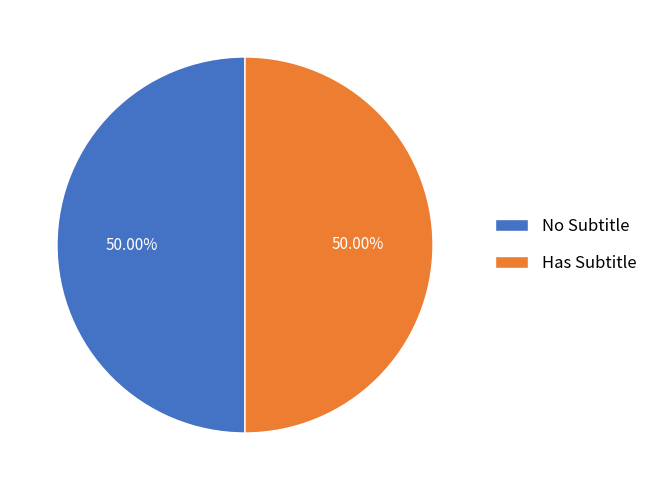

Combined, do No Subtitle and Has Subtitle account for over 50%?

Yes